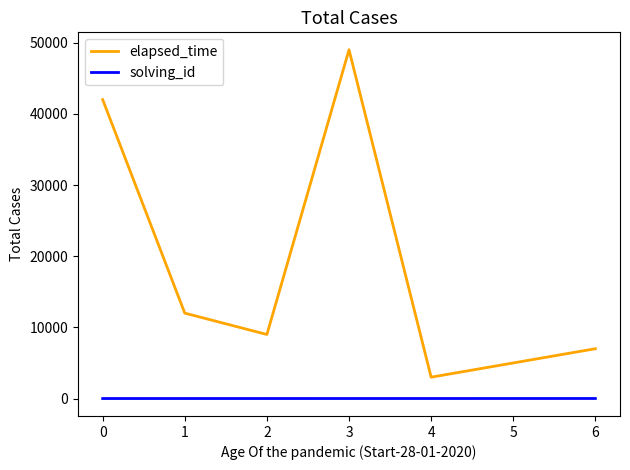

Which series has the largest range (max minus min)?

elapsed_time